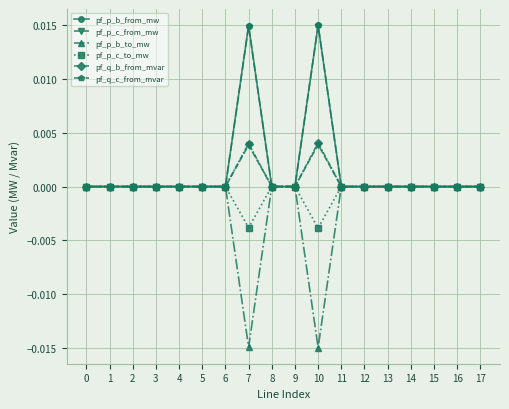

True or false: pf_p_c_to_mw has more than 1 interior local peaks.

True